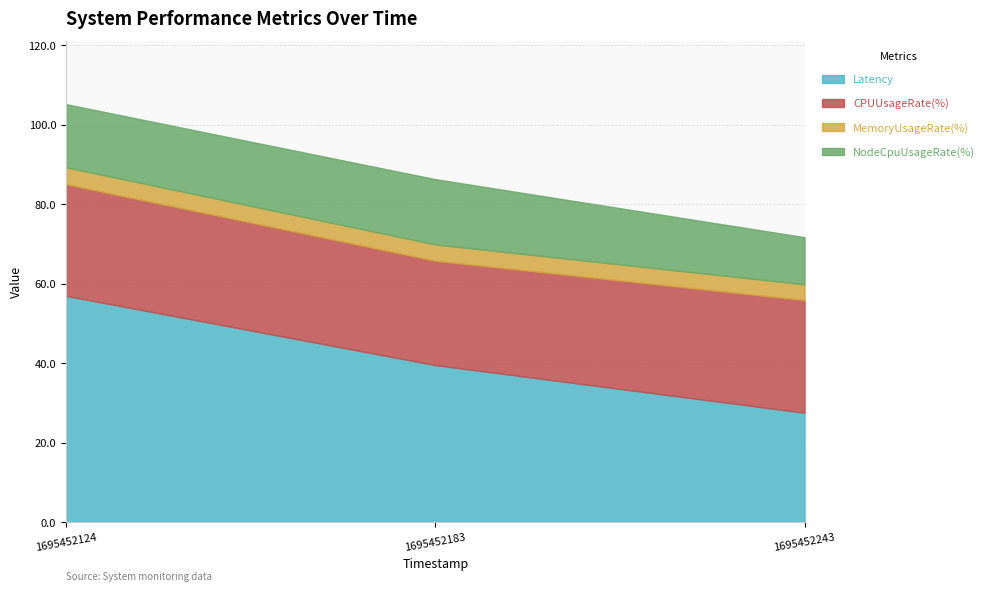

What is the difference between the highest and lowest values at 1695452183?

35.5